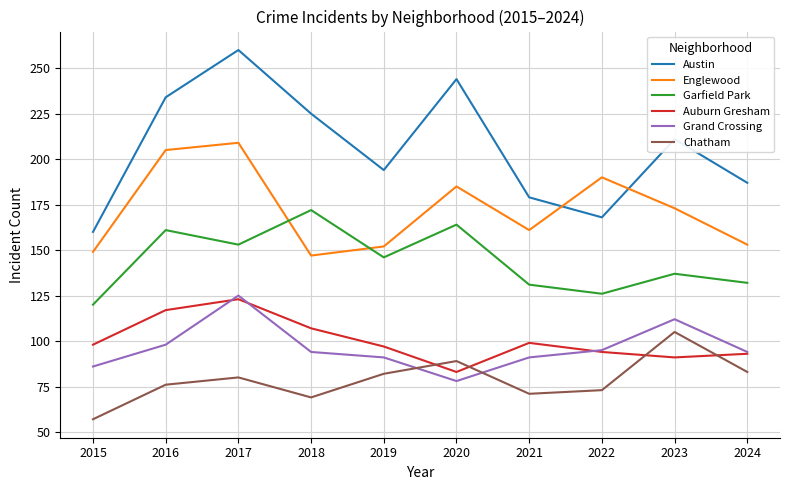

The value of Englewood at 2024 is 153. True or false?

True